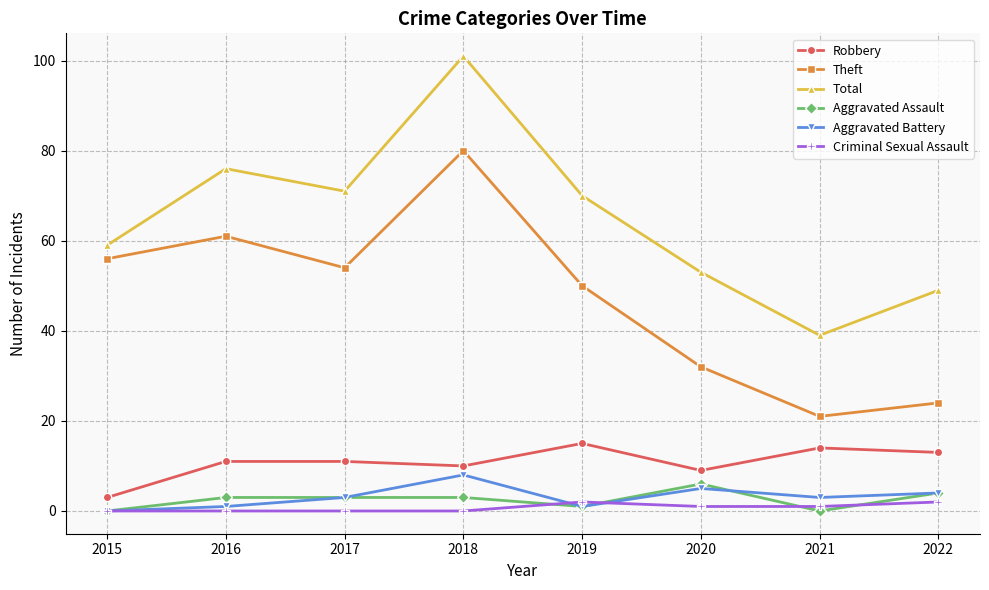

True or false: Total and Aggravated Battery intersect in this chart.

False